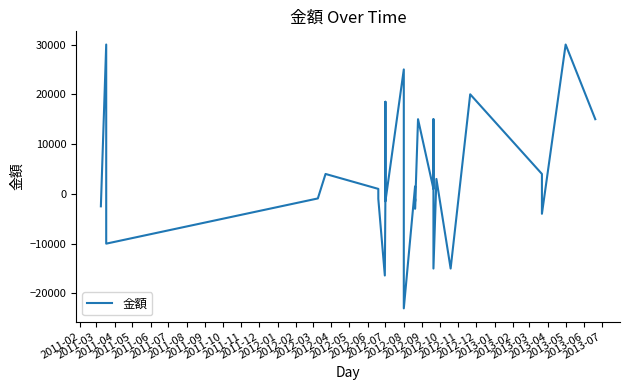

True or false: there are more than 0 points higher than both neighbors.

True